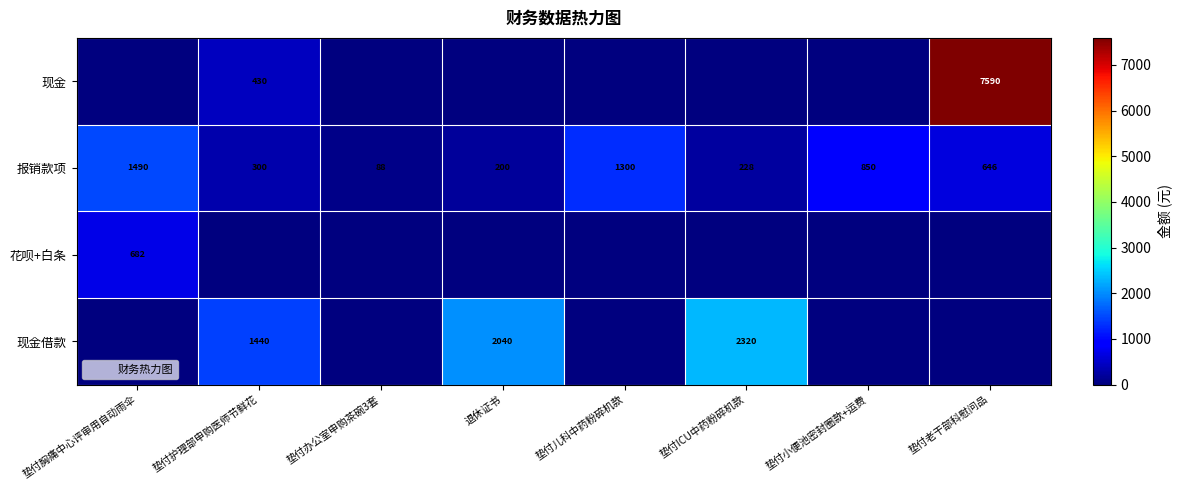

How many data points does each series have?

8